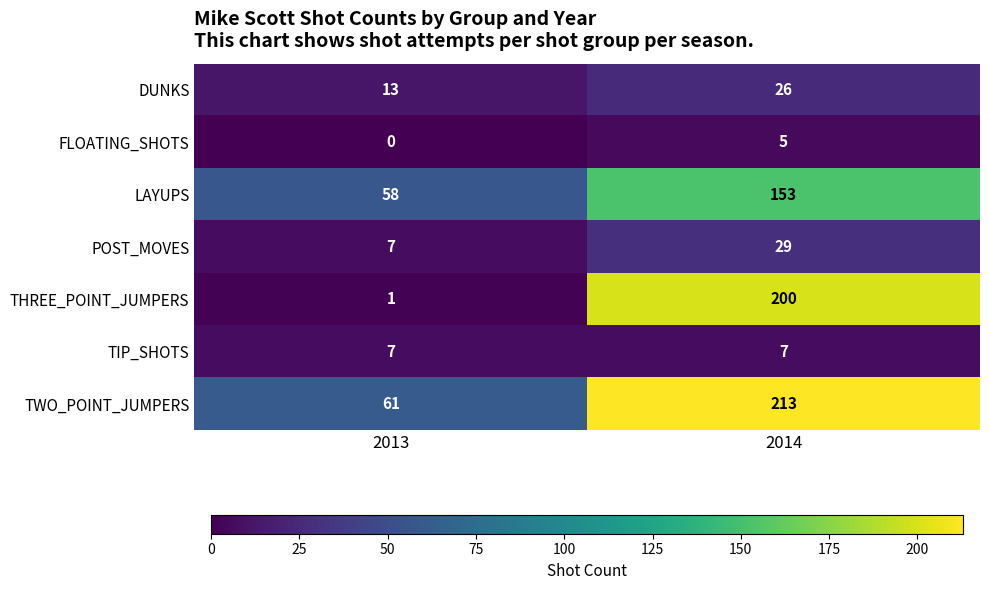

Which label corresponds to the largest value in the chart?

2014